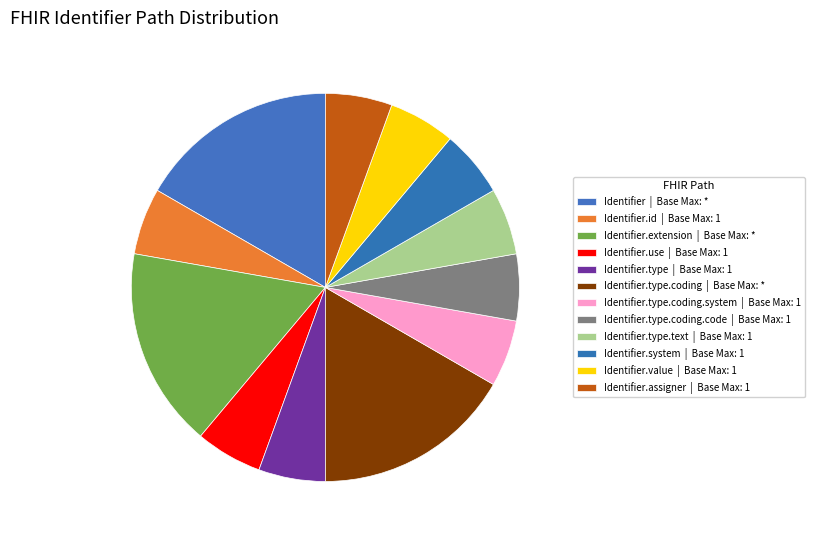

How many slices are in this pie chart?

12